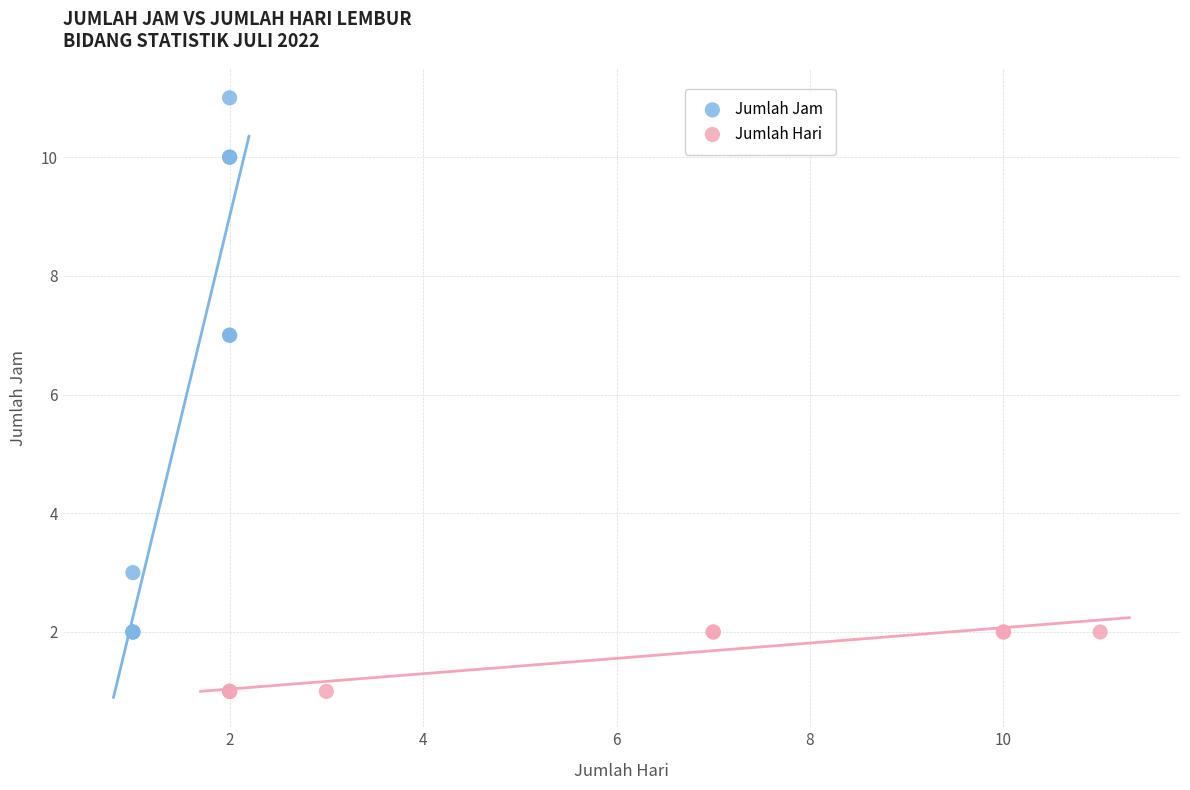

Which series has the widest spread of Y values?

Jumlah Jam